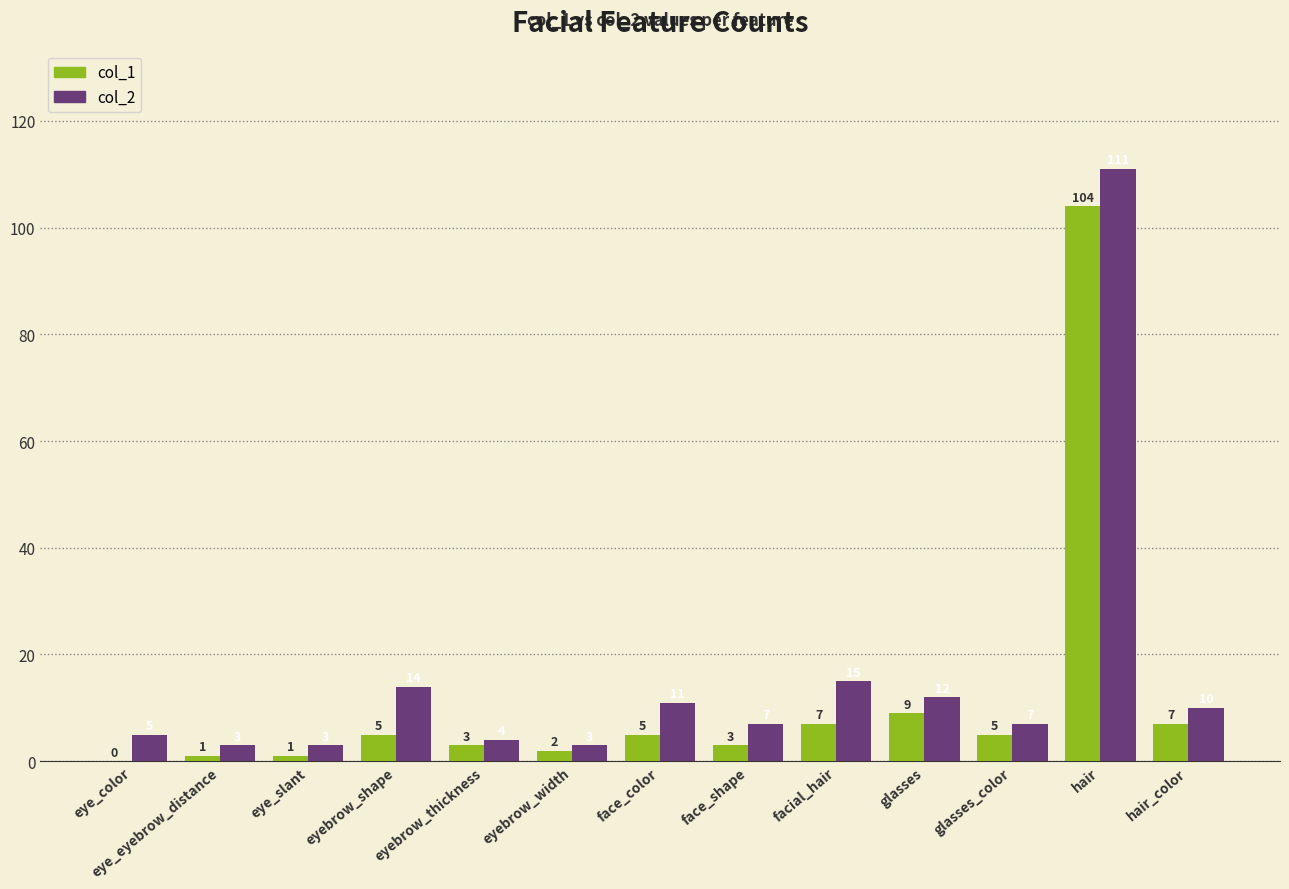

Reading left to right, list all the values displayed in this chart.

col_1: 0	1	1	5	3	2	5	3	7	9	5	104	7
col_2: 5	3	3	14	4	3	11	7	15	12	7	111	10